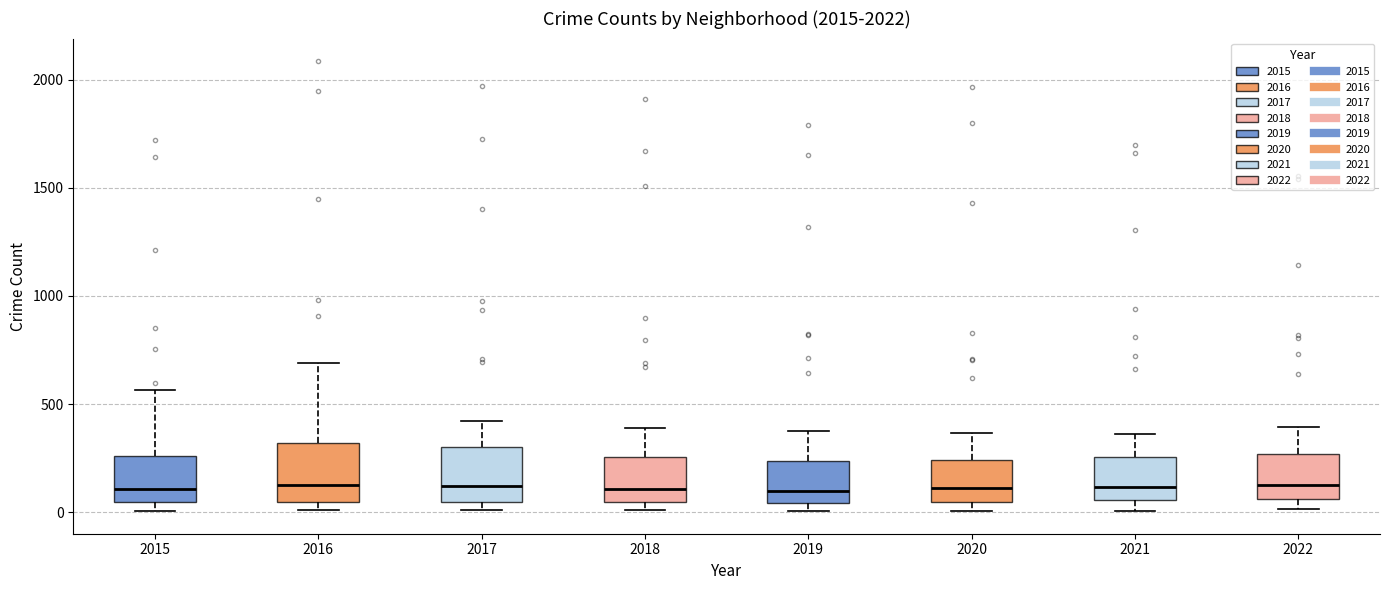

Reading left to right, read every box against the y-axis: the position of its median line, the range the box covers, and the ends of its whiskers. The values are not printed on the chart, so give them approximately, as read against the axis.

2015: median 100, box 50 to 250, whiskers 0 to 550
2016: median 150, box 50 to 300, whiskers 0 to 700
2017: median 100, box 50 to 300, whiskers 0 to 400
2018: median 100, box 50 to 250, whiskers 0 to 400
2019: median 100, box 50 to 250, whiskers 0 to 400
2020: median 100, box 50 to 250, whiskers 0 to 350
2021: median 100, box 50 to 250, whiskers 0 to 350
2022: median 150, box 50 to 250, whiskers 0 to 400